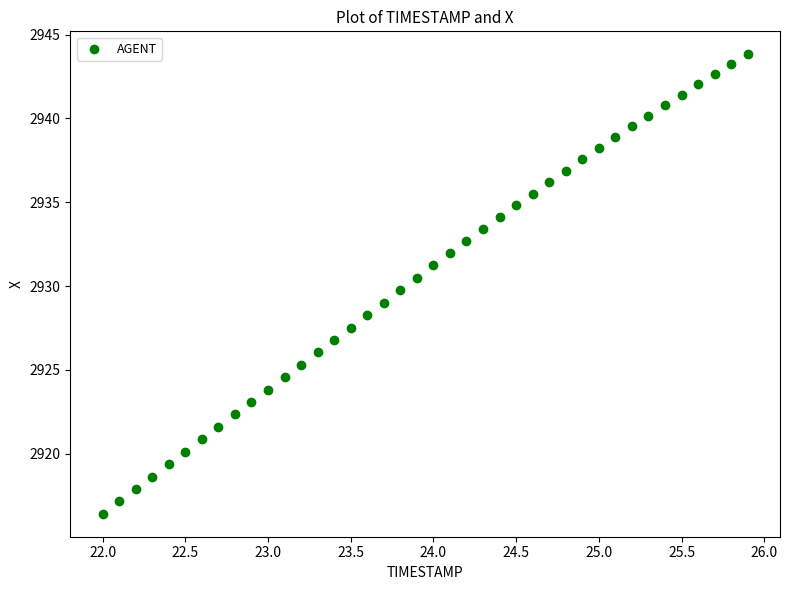

What is the range of X values (max minus min)?

3.9